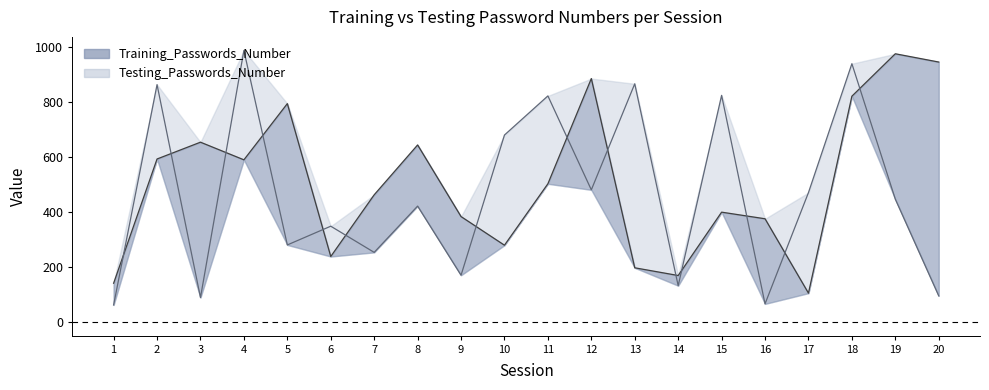

The value of Testing_Passwords_Number at 4 is 986. True or false?

True